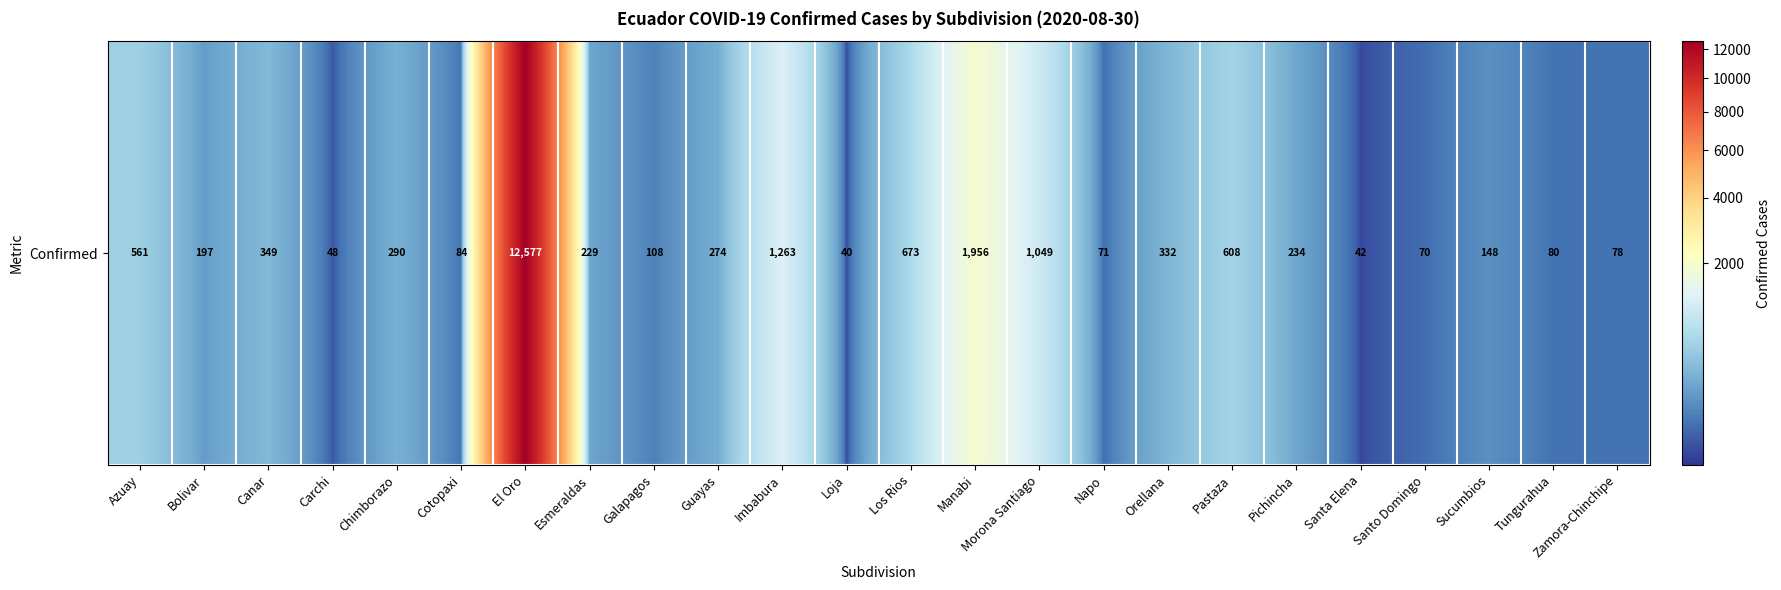

The chart shows a value of 178 at Canar. True or false?

False